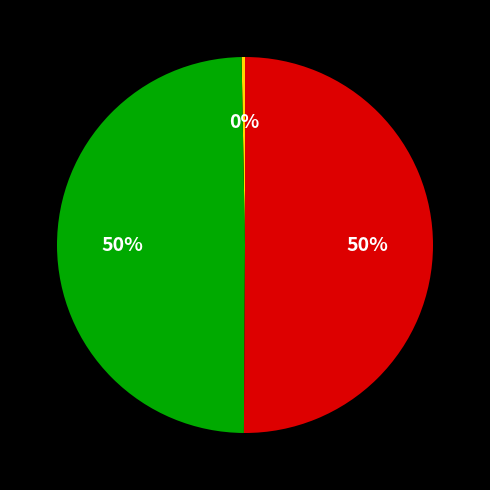

To the nearest percent, what is the difference between the largest and smallest slice percentages?

50%